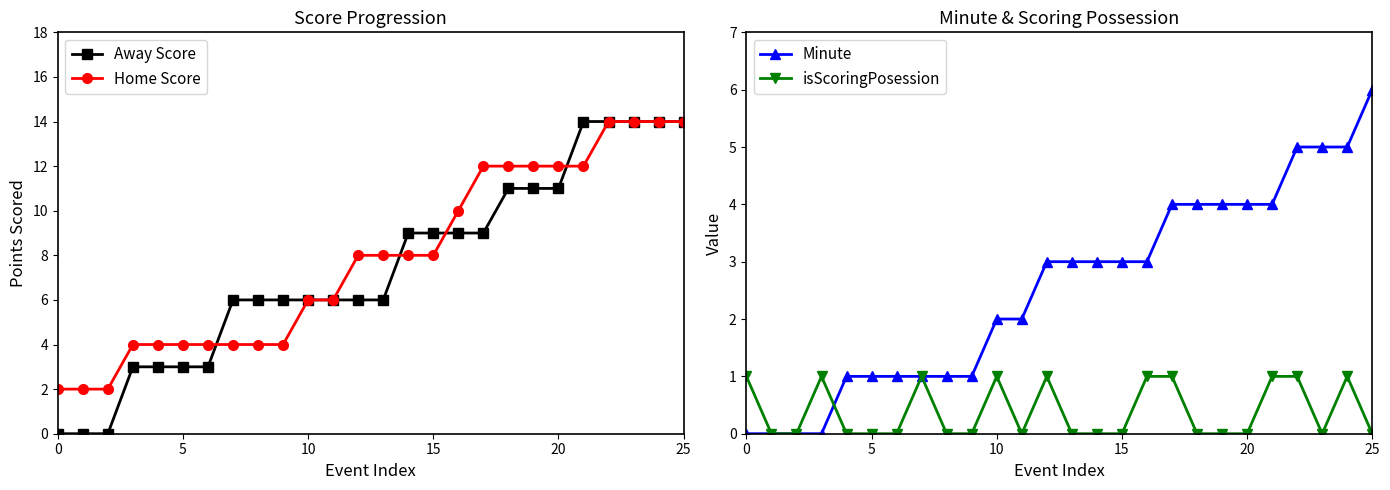

What is the difference between the maximum and minimum values in the Away Score series?

14